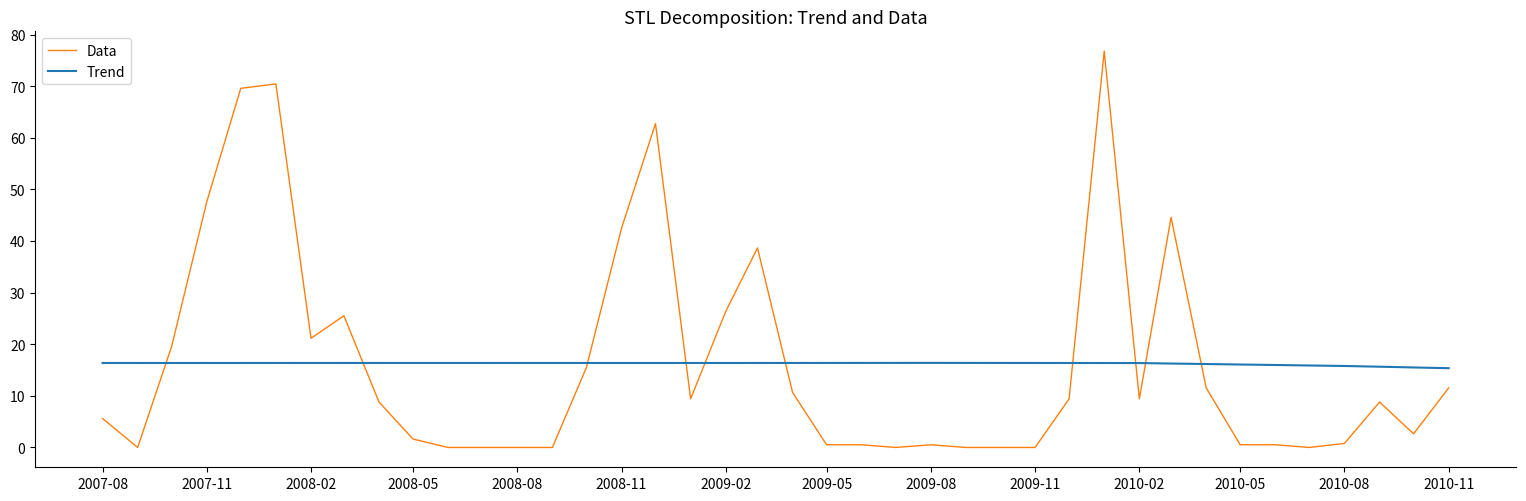

How many times do Data and Trend cross each other?

10